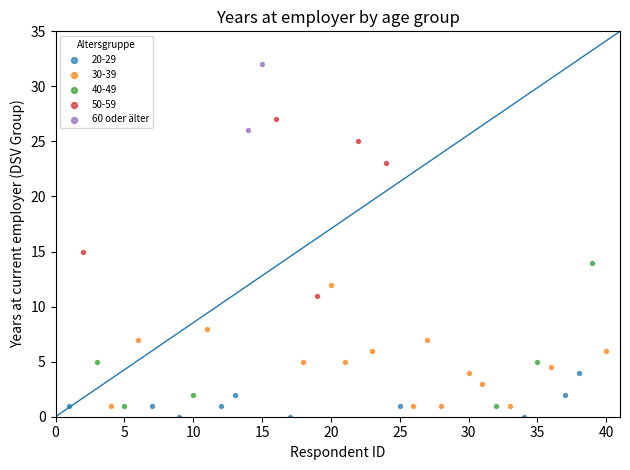

What are all the series names shown in the legend?

20-29, 30-39, 40-49, 50-59, 60 oder älter